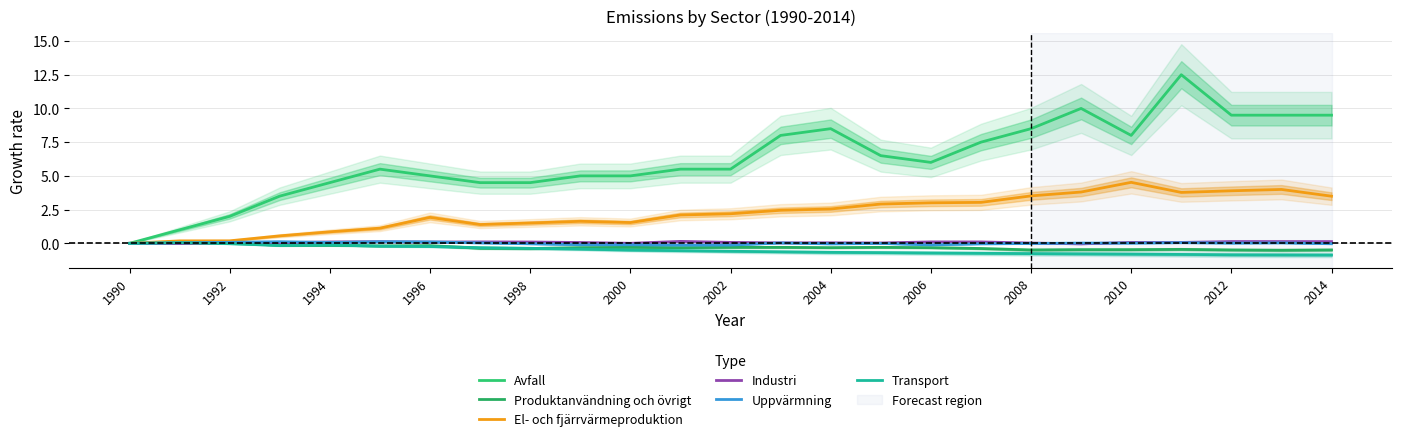

True or false: Industri has a value of 0.0 at 2002.

False